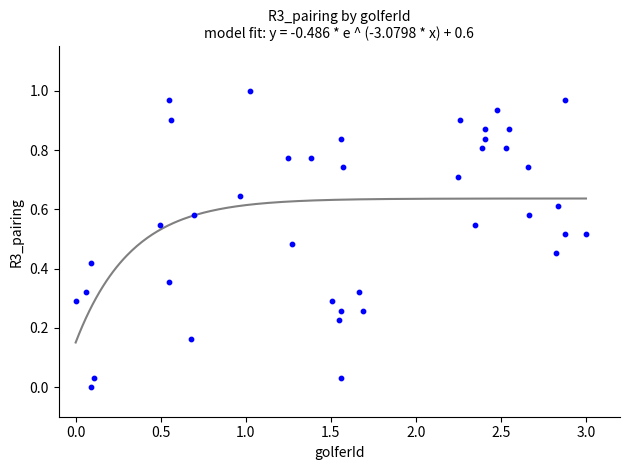

What is the range of X values (max minus min)?

3.0